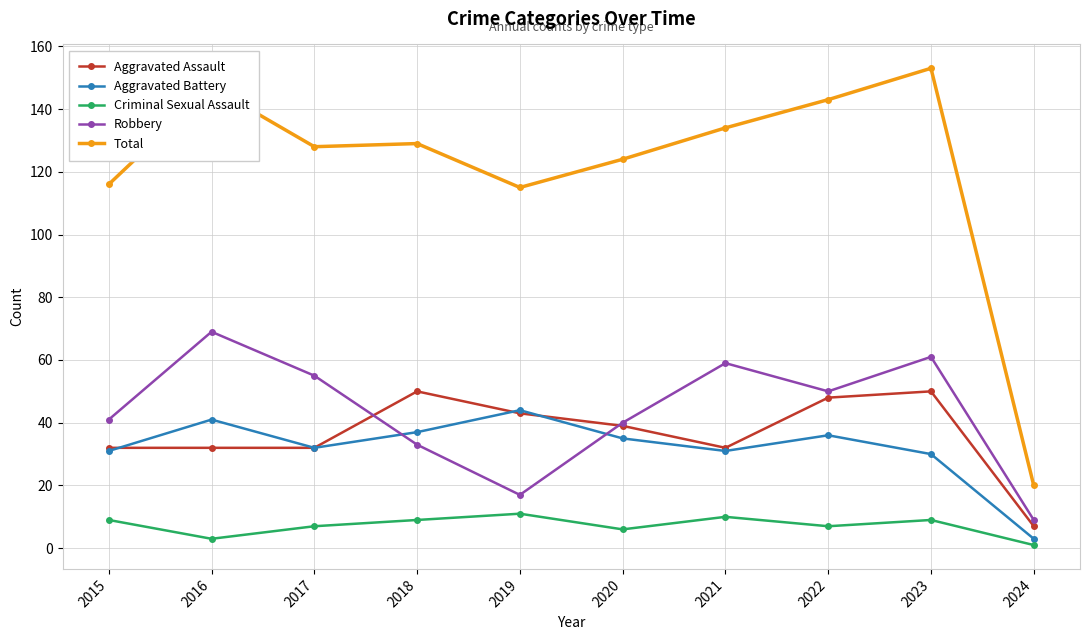

What is the value of the Criminal Sexual Assault point at the 10th from the left?

1